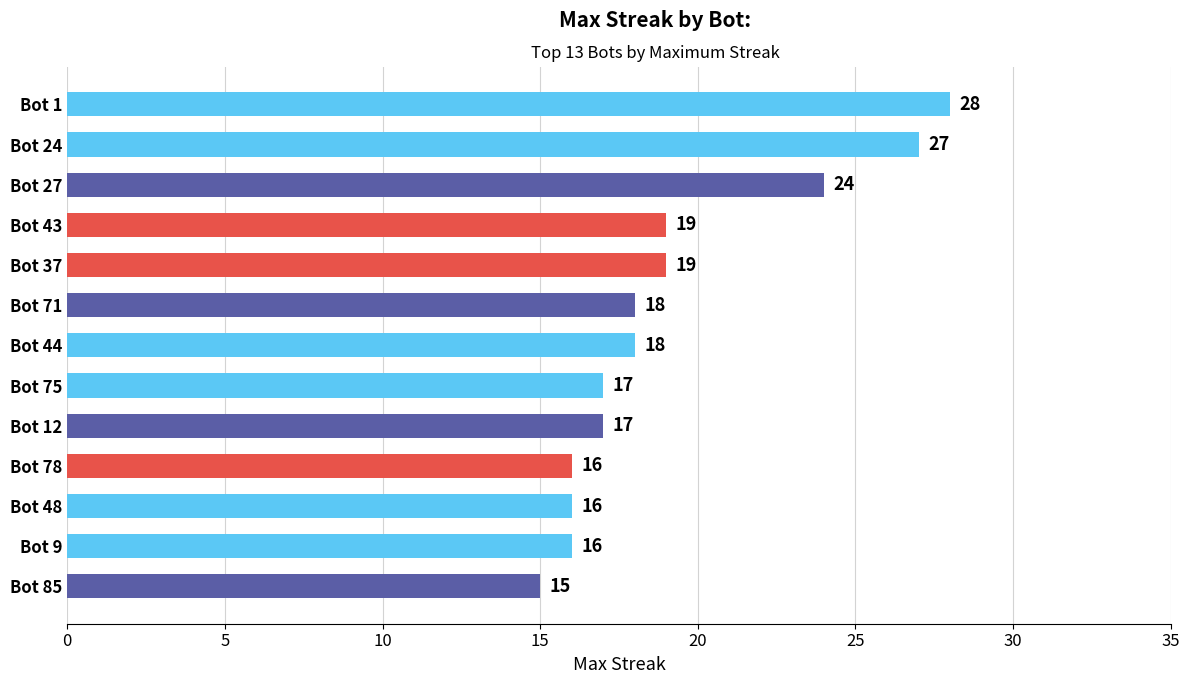

How many values are below 18?

6